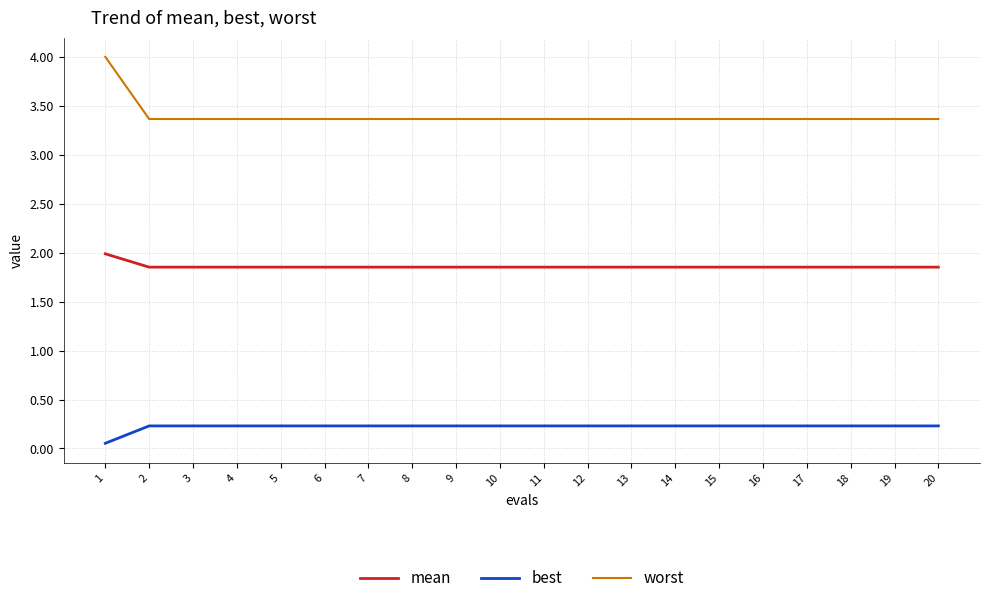

At which label does worst reach its peak?

1